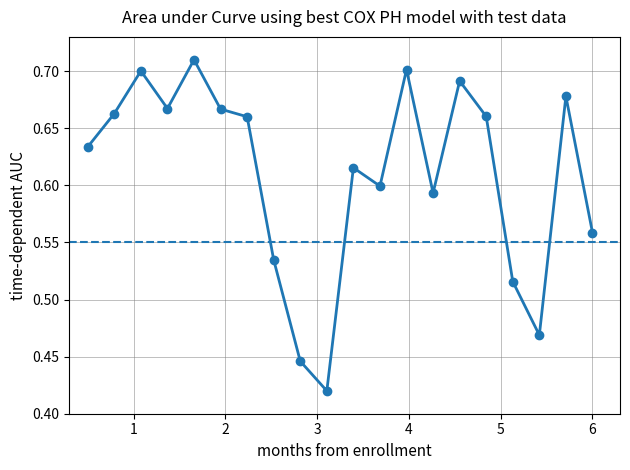

Reading left to right, transcribe all the data shown in this chart.

0.6	0.7	0.7	0.7	0.7	0.7	0.7	0.5	0.4	0.4	0.6	0.6	0.7	0.6	0.7	0.7	0.5	0.5	0.7	0.6